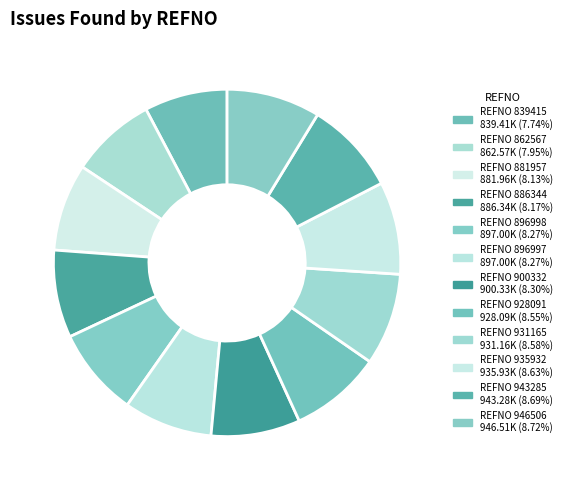

Count the number of slices in the pie.

12